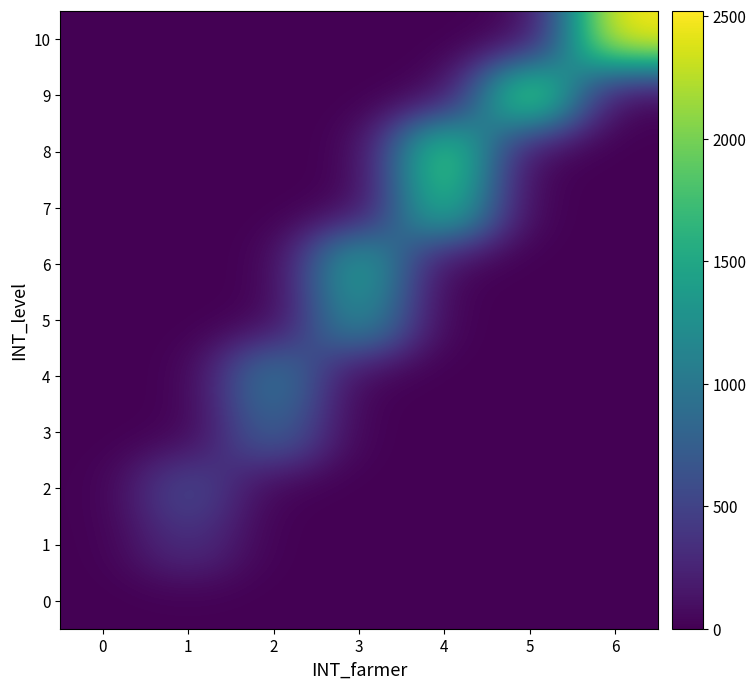

Reading left to right, what are all the values shown in this chart?

0: 0=0	1=0	2=0	3=0	4=0	5=0	6=0
1: 0=0	1=360	2=0	3=0	4=0	5=0	6=0
2: 0=0	1=600	2=0	3=0	4=0	5=0	6=0
3: 0=0	1=0	2=840	3=0	4=0	5=0	6=0
4: 0=0	1=0	2=1080	3=0	4=0	5=0	6=0
5: 0=0	1=0	2=0	3=1320	4=0	5=0	6=0
6: 0=0	1=0	2=0	3=1560	4=0	5=0	6=0
7: 0=0	1=0	2=0	3=0	4=1800	5=0	6=0
8: 0=0	1=0	2=0	3=0	4=2040	5=0	6=0
9: 0=0	1=0	2=0	3=0	4=0	5=2280	6=0
10: 0=0	1=0	2=0	3=0	4=0	5=0	6=2520